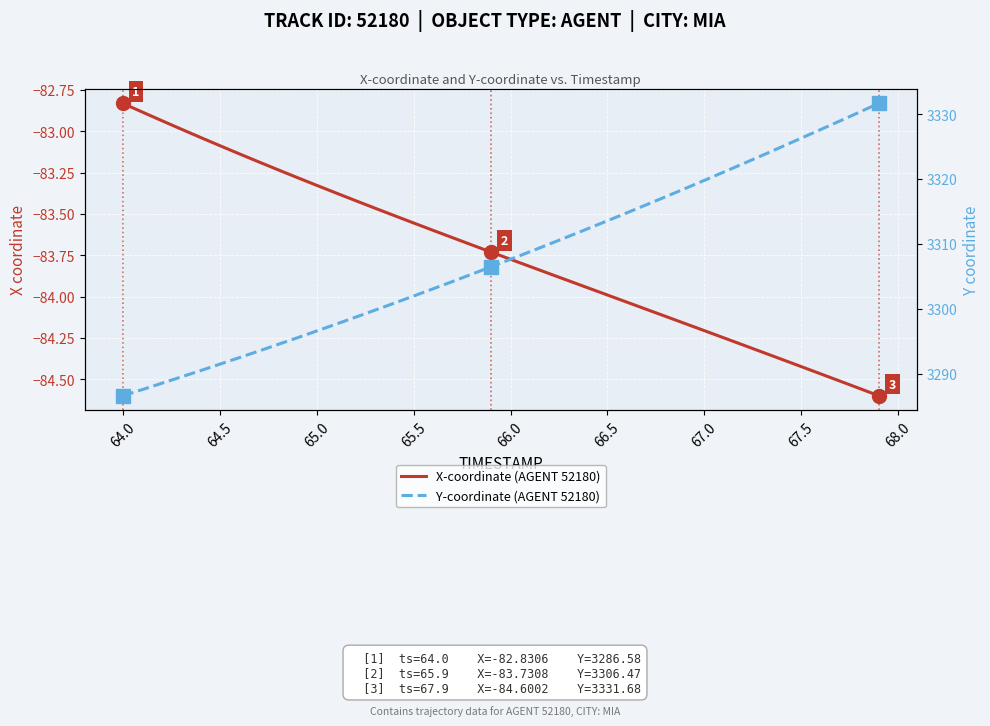

List the series in order of their peak value, lowest first.

X-coordinate (AGENT 52180), Y-coordinate (AGENT 52180)